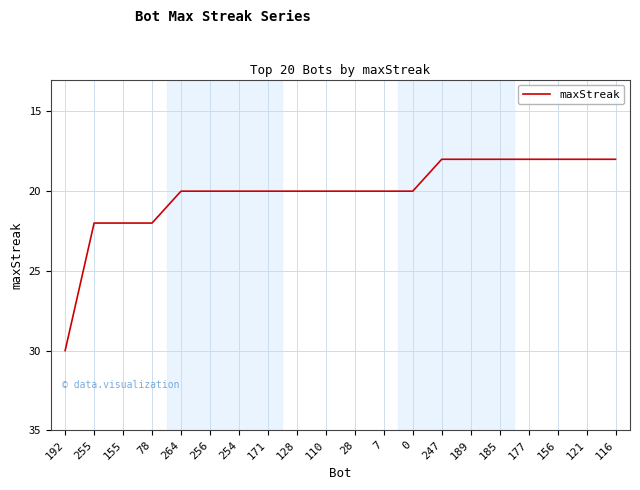

What position from the left is 121?

19